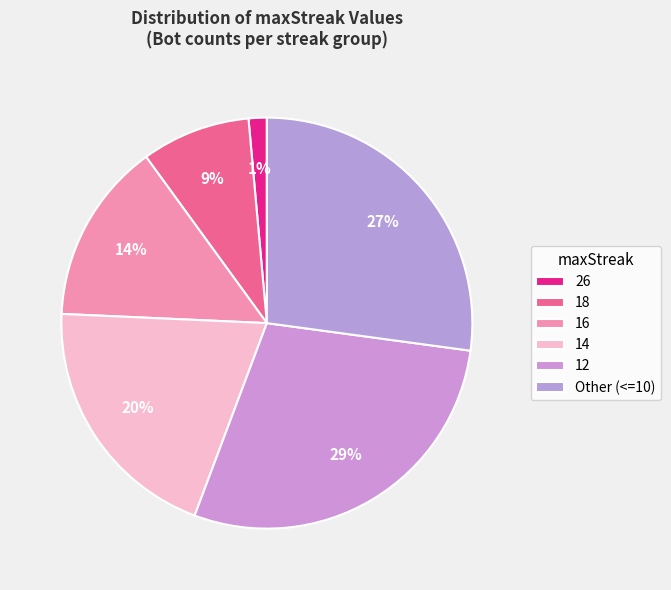

Which slice is the largest?

12